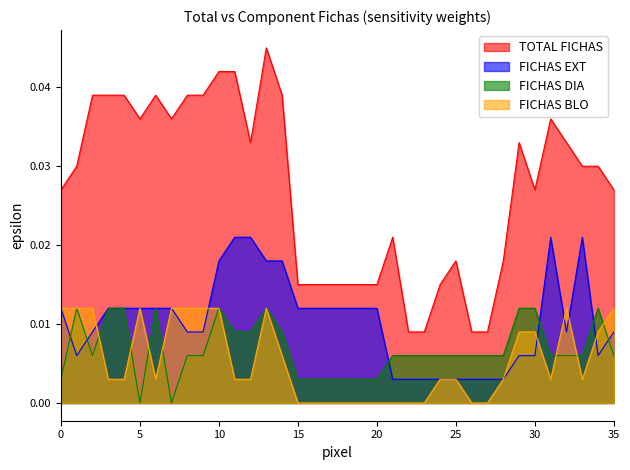

In TOTAL FICHAS, how many points are higher than both neighbors (excluding endpoints)?

6